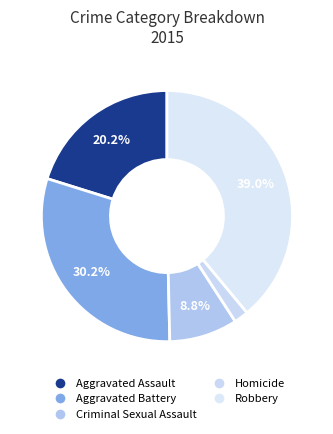

To the nearest percent, what is the difference between the Homicide and Aggravated Battery slice percentages?

28%